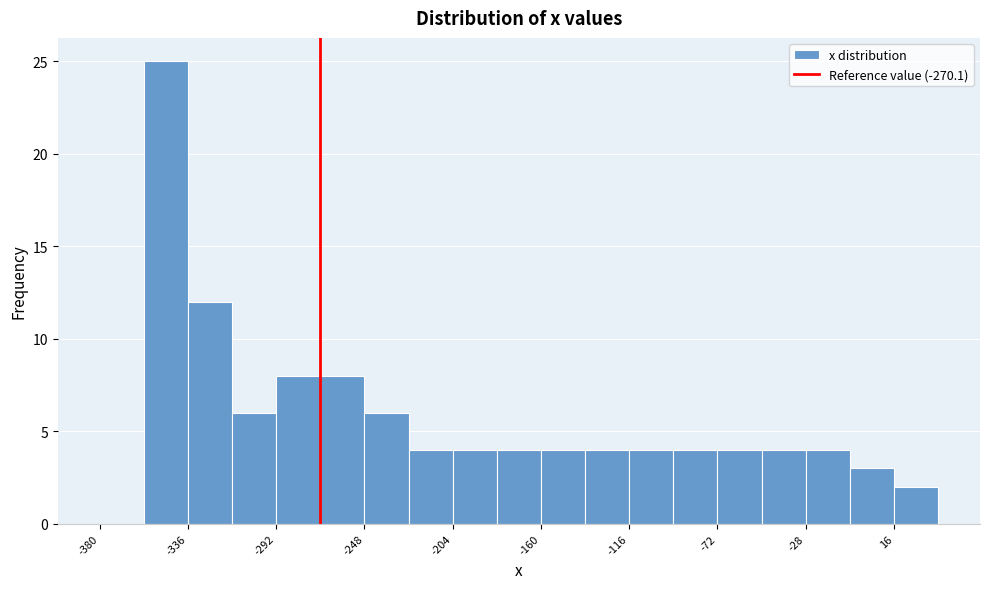

Which range on the x-axis has the tallest bar?

-358 to -336